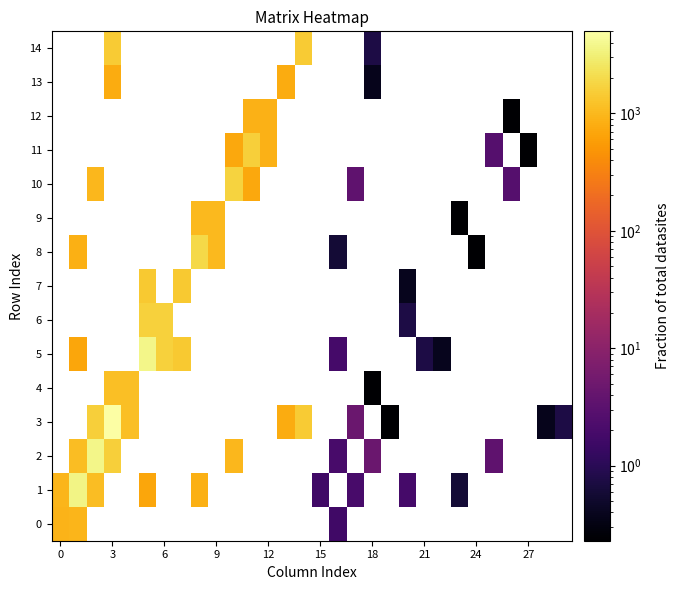

At how many categories does at least one series exceed 1654?

6